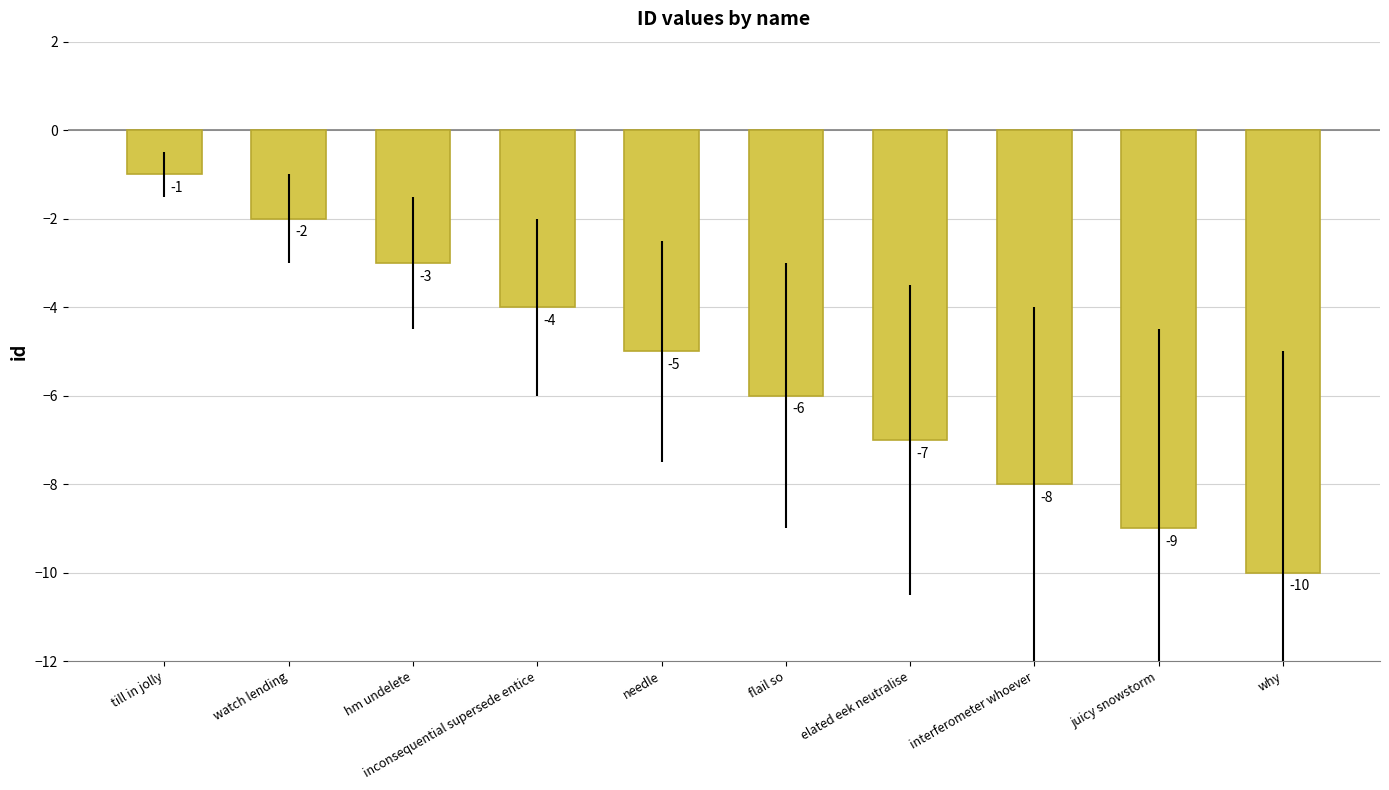

What is the greatest value displayed?

-1